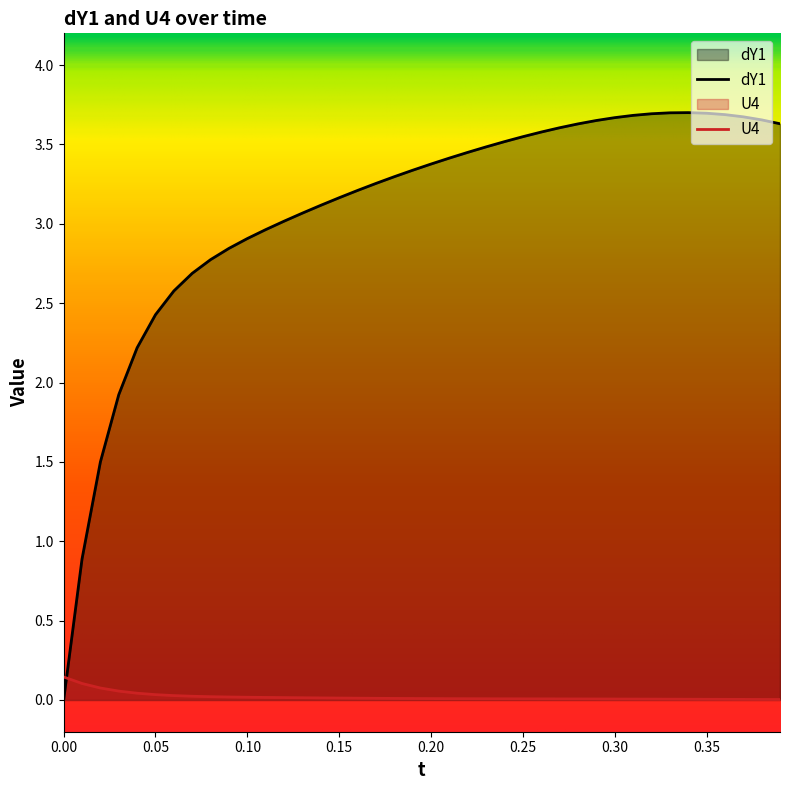

Rank the series by their average value, from lowest to highest.

U4, dY1